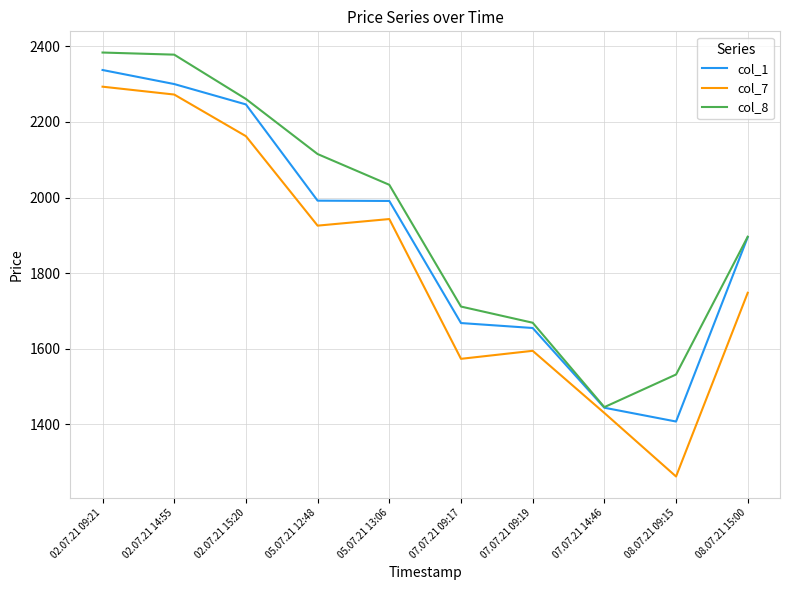

Rank the series by their average value, from lowest to highest.

col_7, col_1, col_8